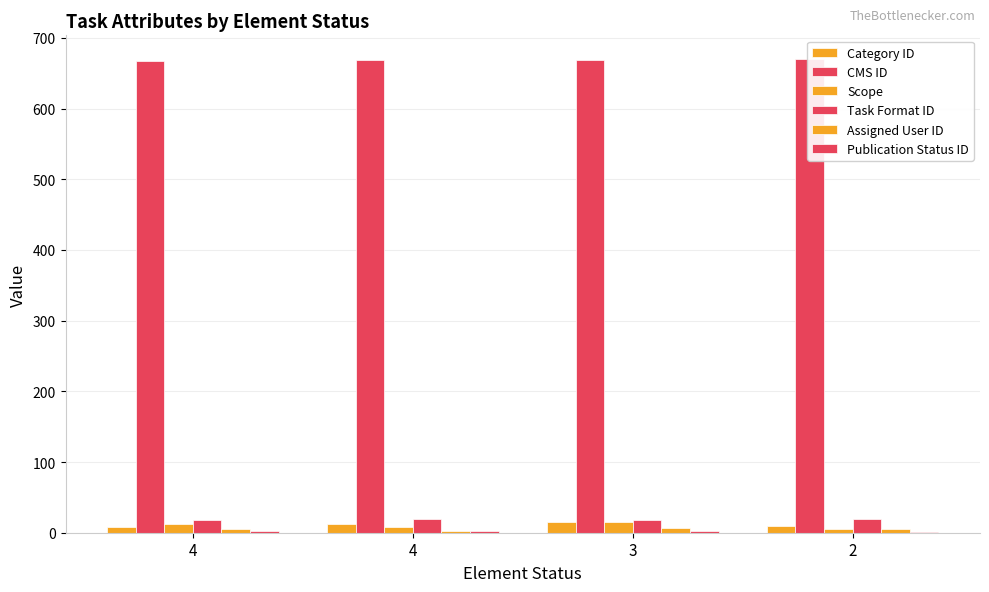

Does the chart contain any negative values?

No